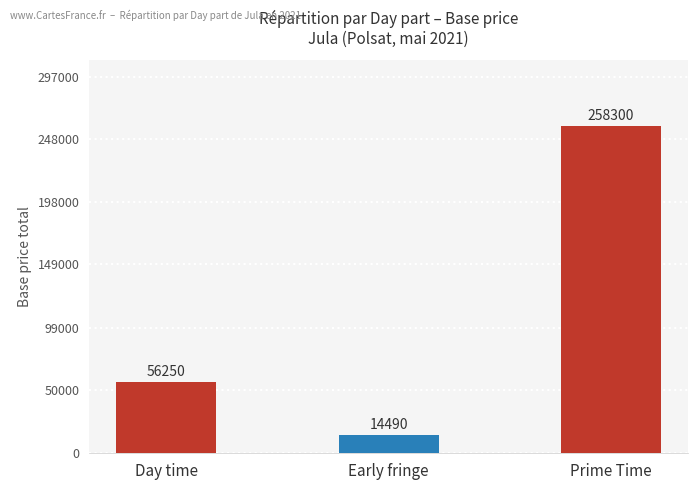

Rank the categories by value from lowest to highest.

Early fringe, Day time, Prime Time